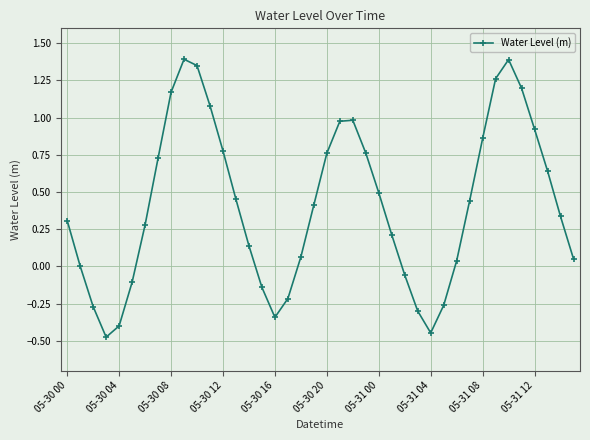

What is the maximum value shown in the chart?

1.4